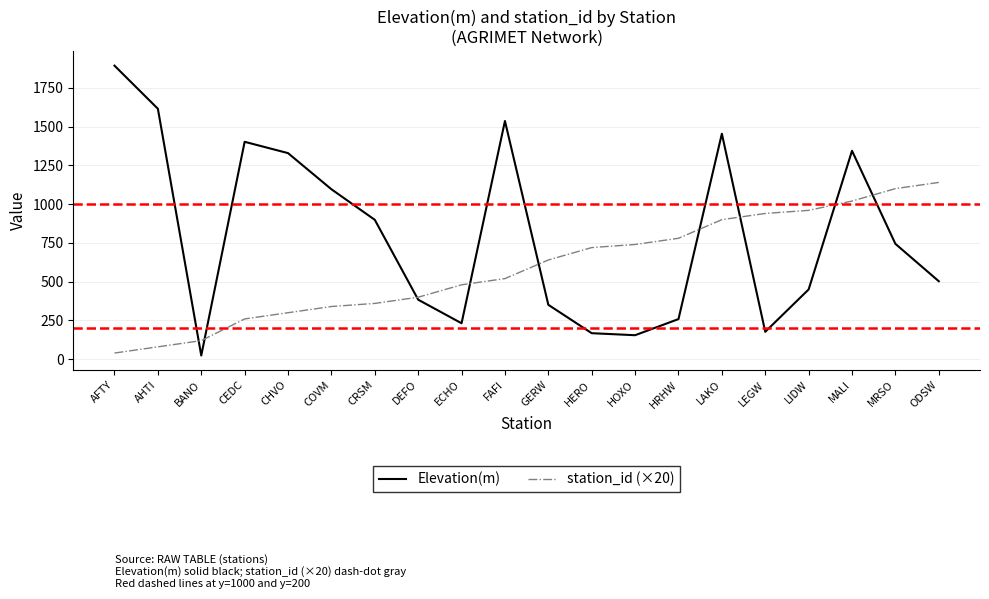

At which label does Elevation(m) reach its minimum?

BANO